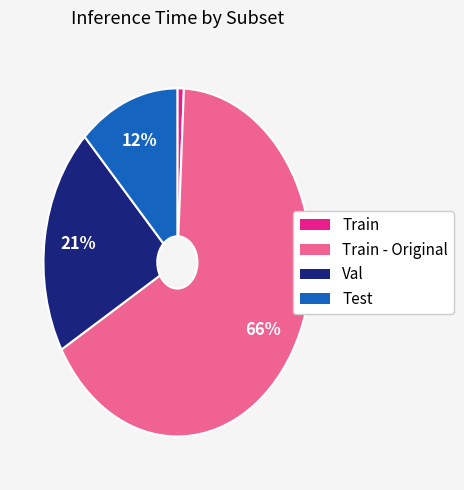

To the nearest percent, what is the difference between the largest and smallest slice percentages?

65%